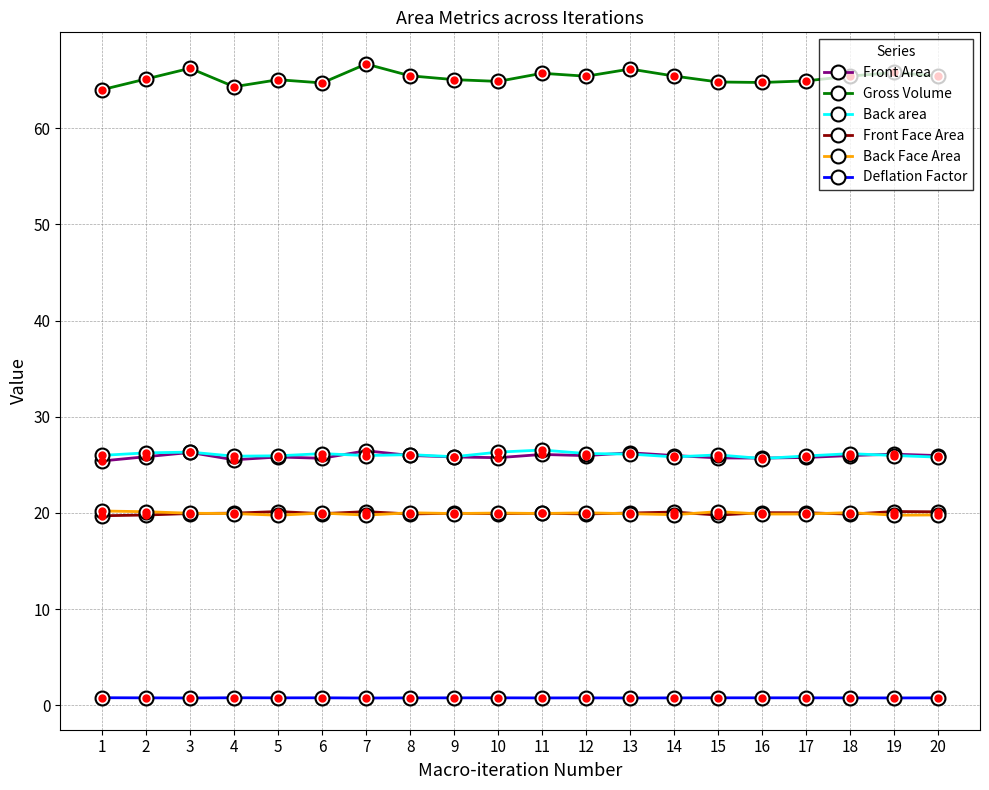

True or false: Front Area has more than 2 points higher than both neighbors.

True